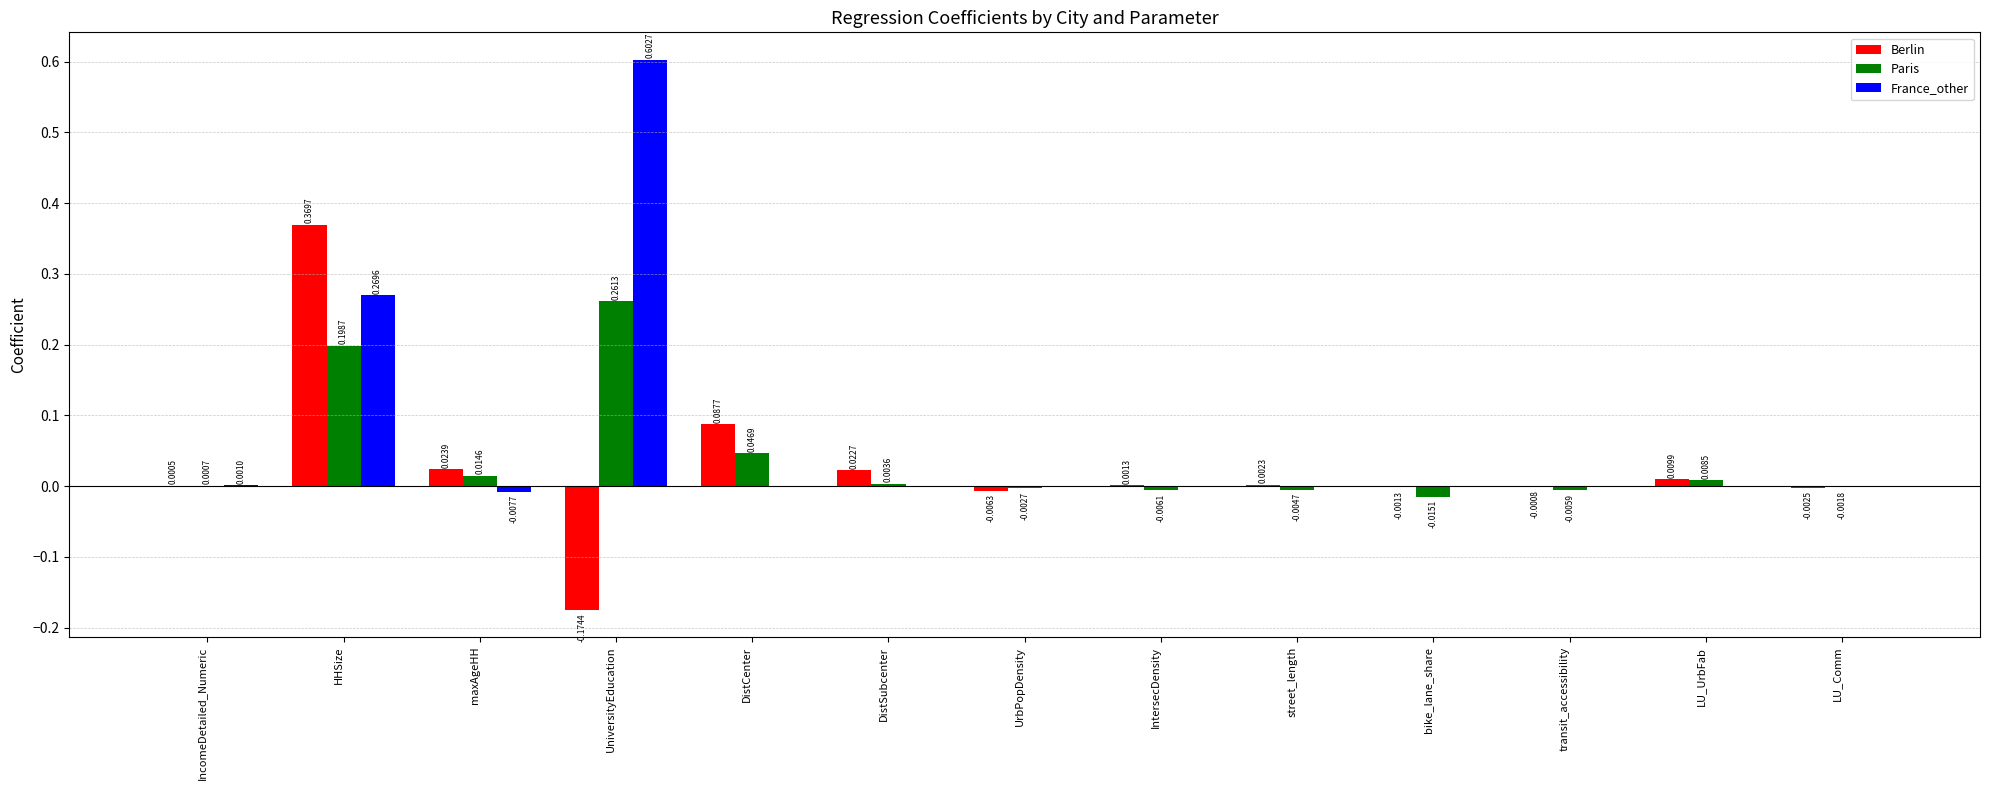

How many data points in Paris are above 0?

7